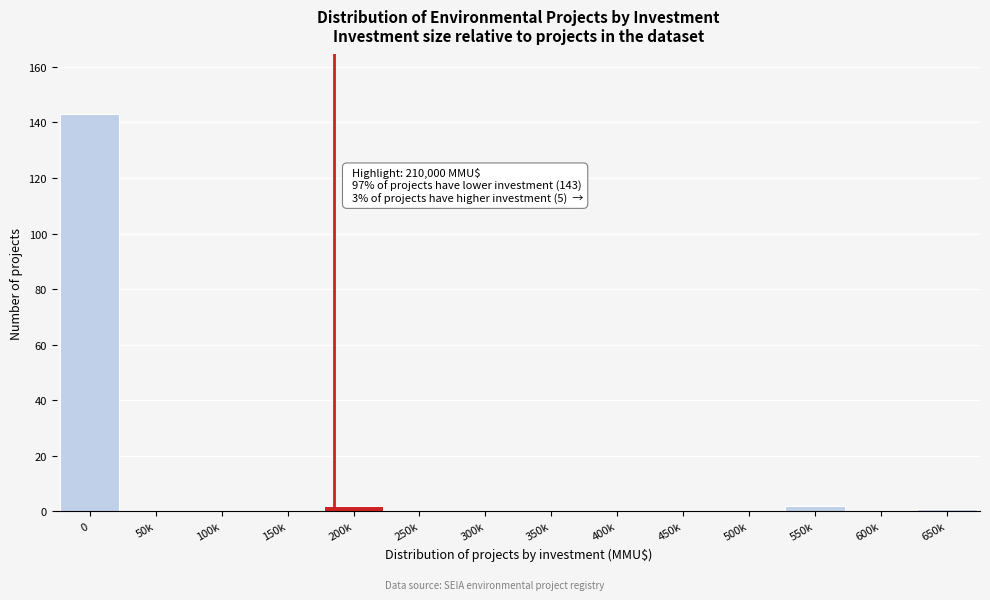

Reading right to left, transcribe all the data shown in this chart.

650k=1	600k=0	550k=2	500k=0	450k=0	400k=0	350k=0	300k=0	250k=0	200k=2	150k=0	100k=0	50k=0	0=143